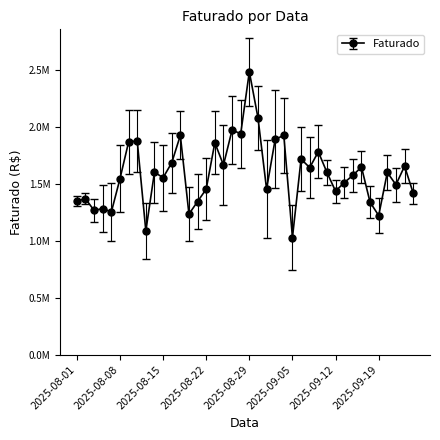

What is the minimum value shown in the chart?

1026675.9